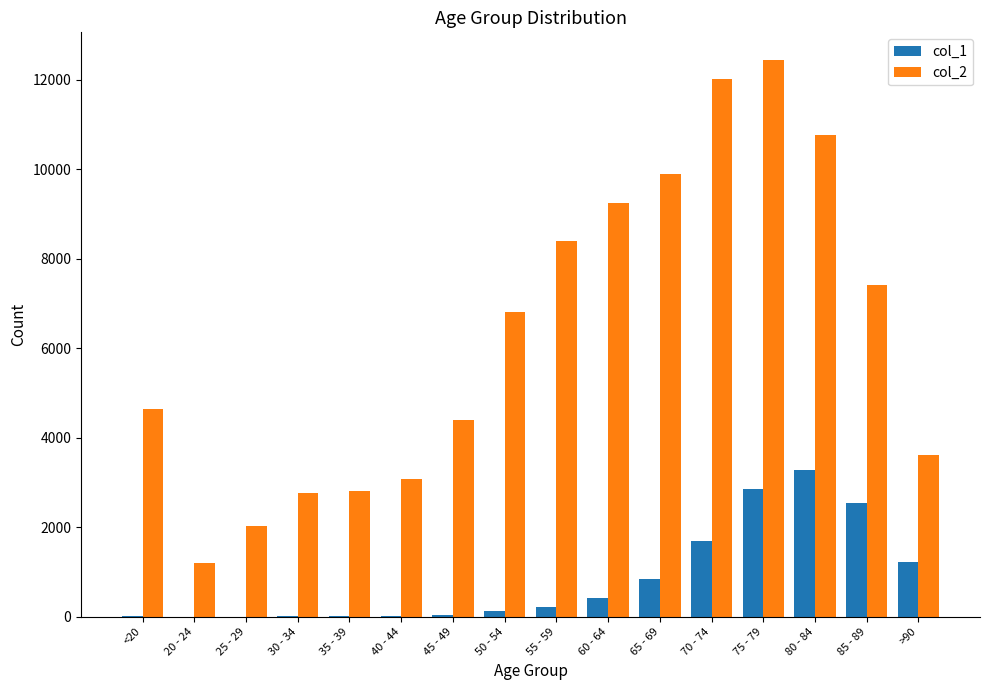

Which series has the largest total across all categories?

col_2